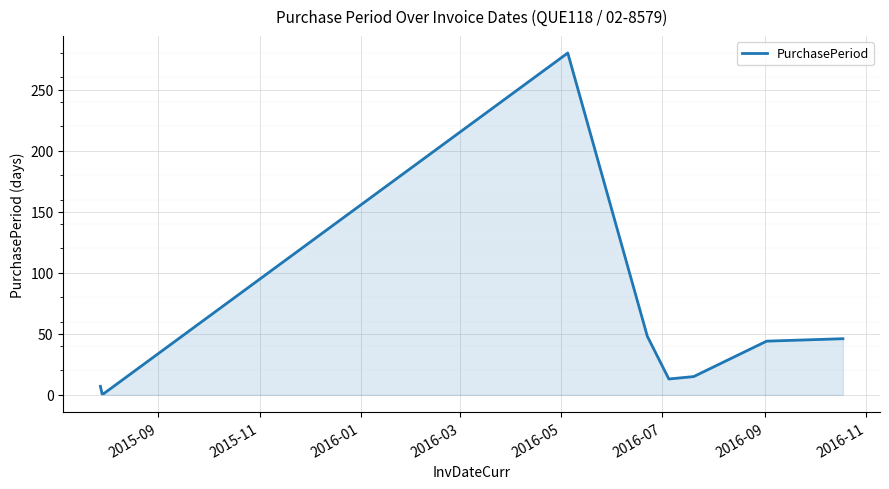

What is the difference between the maximum and minimum values?

279